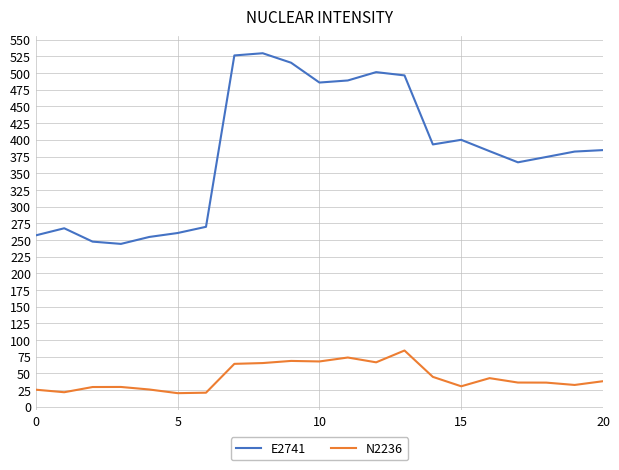

Rank the series by their average value, from highest to lowest.

E2741, N2236